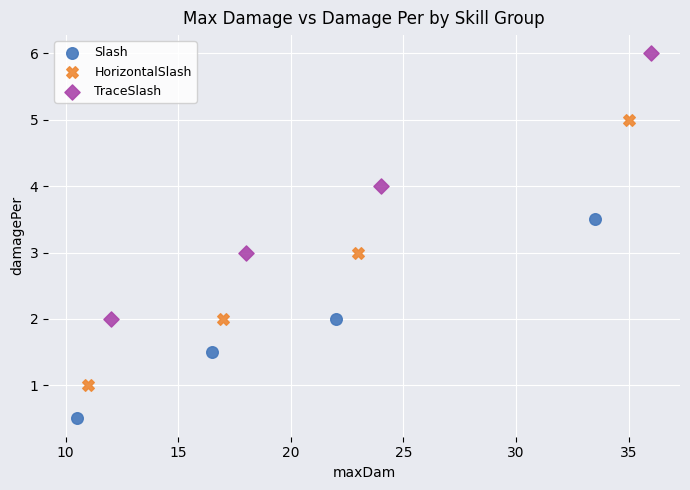

Which series reaches the maximum Y coordinate?

TraceSlash